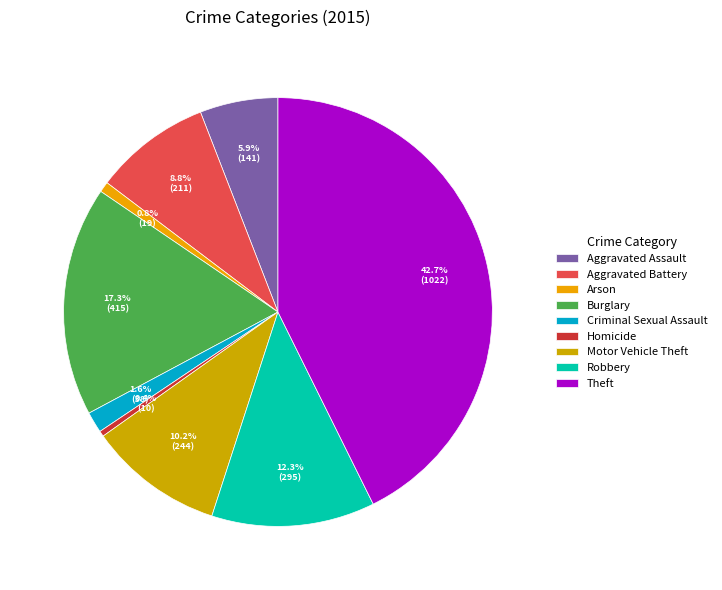

Is it true that Aggravated Assault is 1% of the pie?

False